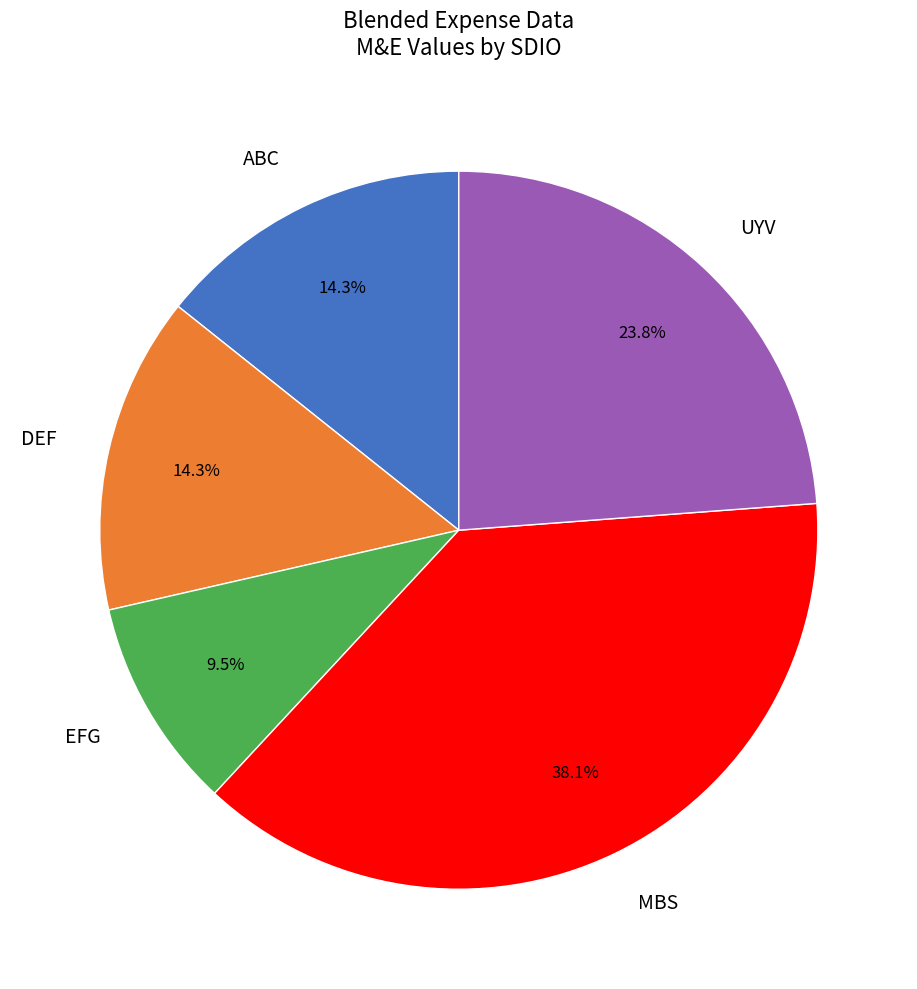

Does DEF account for over 50% of the chart?

No